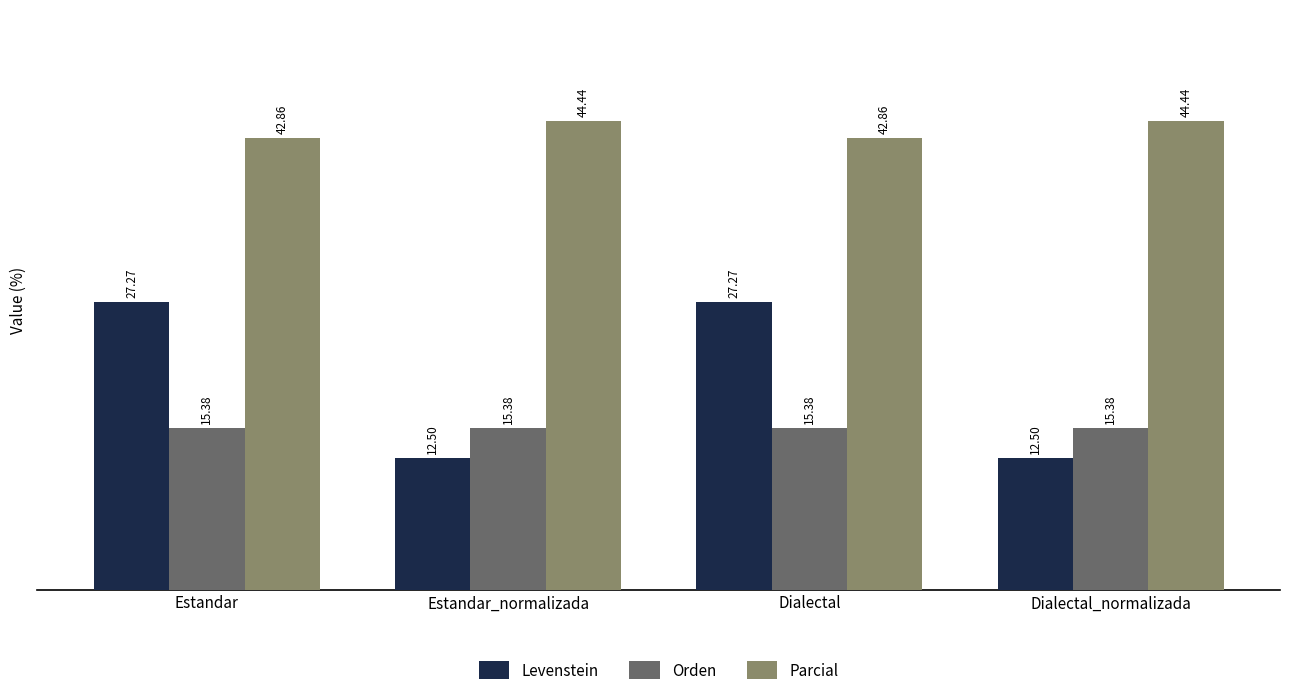

Rank the series by their average value, from highest to lowest.

Parcial, Levenstein, Orden